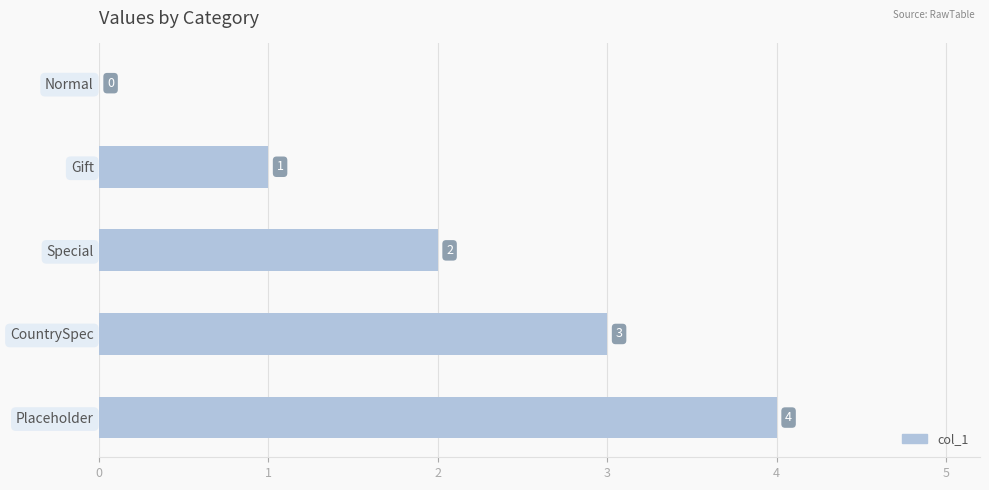

Count the number of categories in the chart.

5